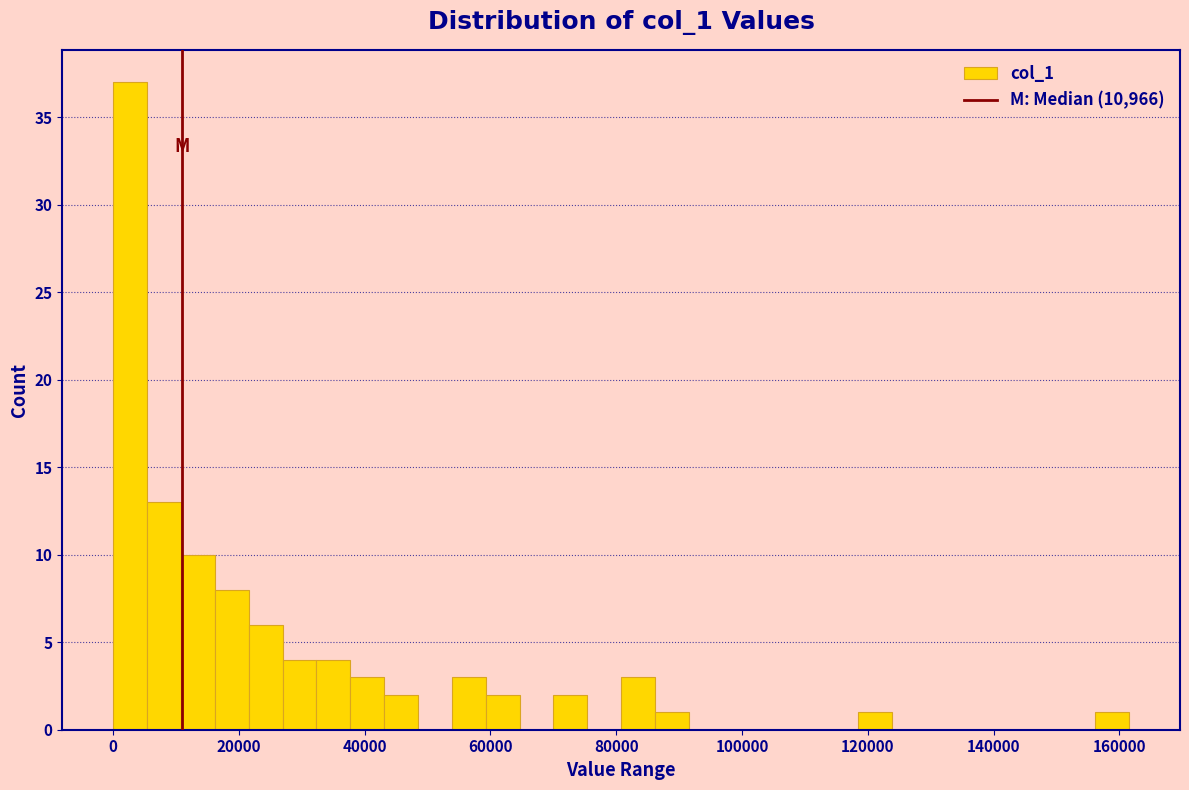

Around what value on the x-axis is the tallest bar? Give the approximate position of its centre, as read against the axis.

2000